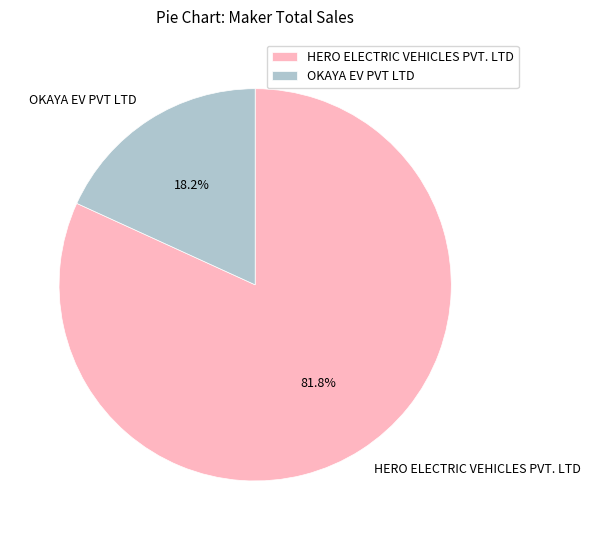

Does OKAYA EV PVT LTD account for over 50% of the chart?

No